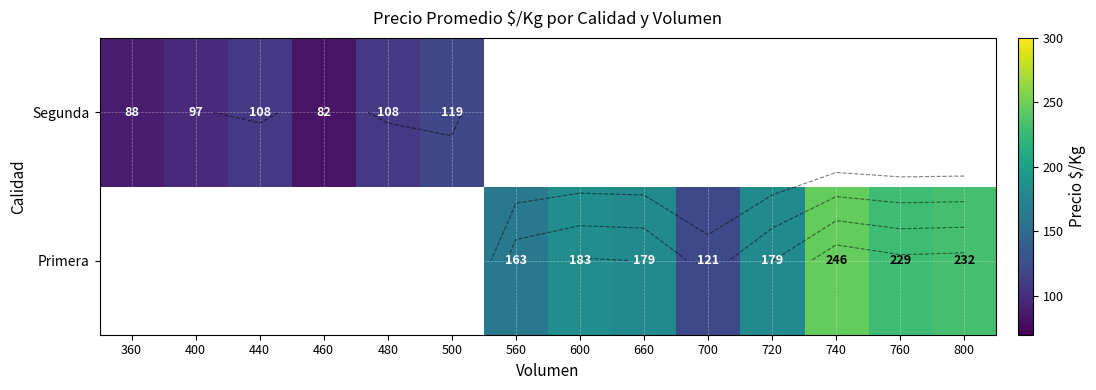

Which category has the highest value in the Segunda series?

500